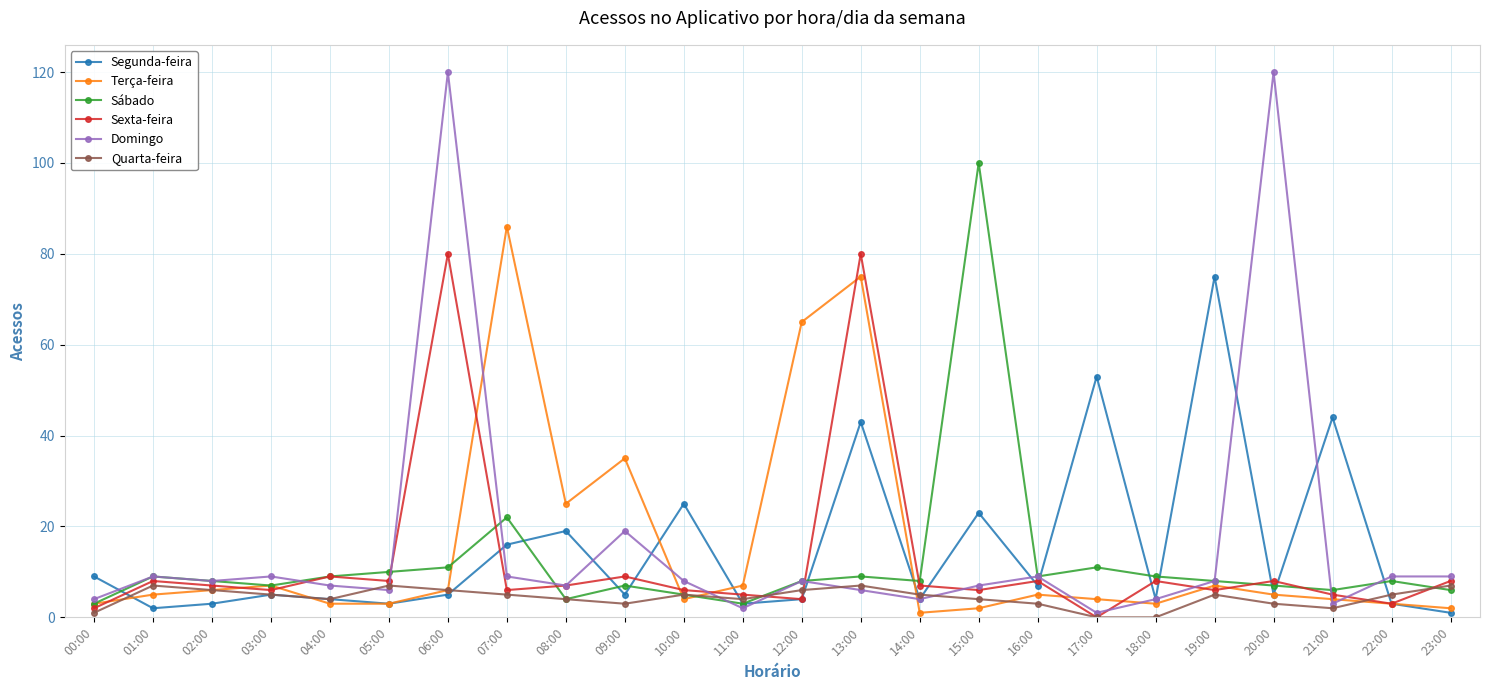

What are all the series names shown in the legend?

Segunda-feira, Terça-feira, Sábado, Sexta-feira, Domingo, Quarta-feira